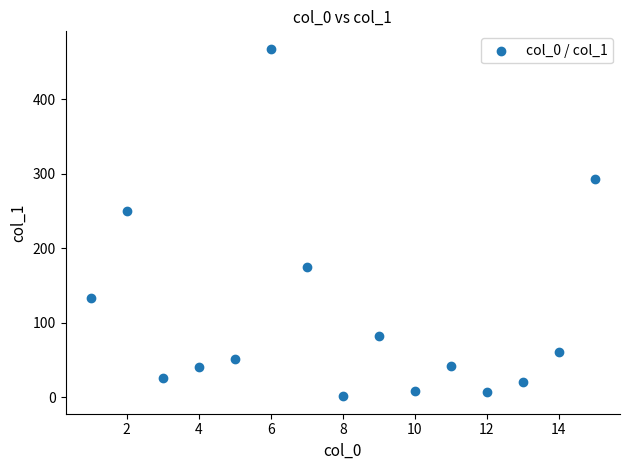

What Y value in the scatter plot is closest to 234?

250.7